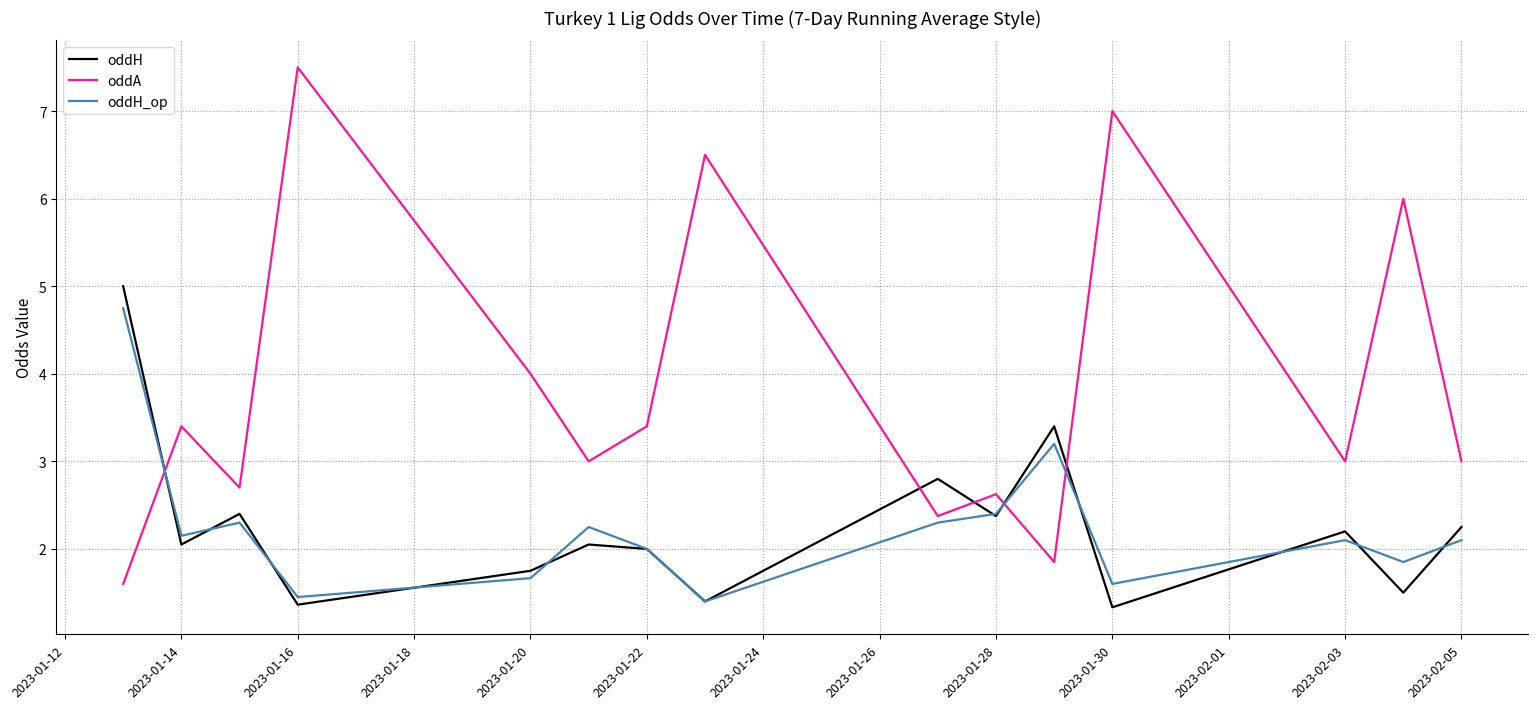

What is the sum of all oddA values?

58.0